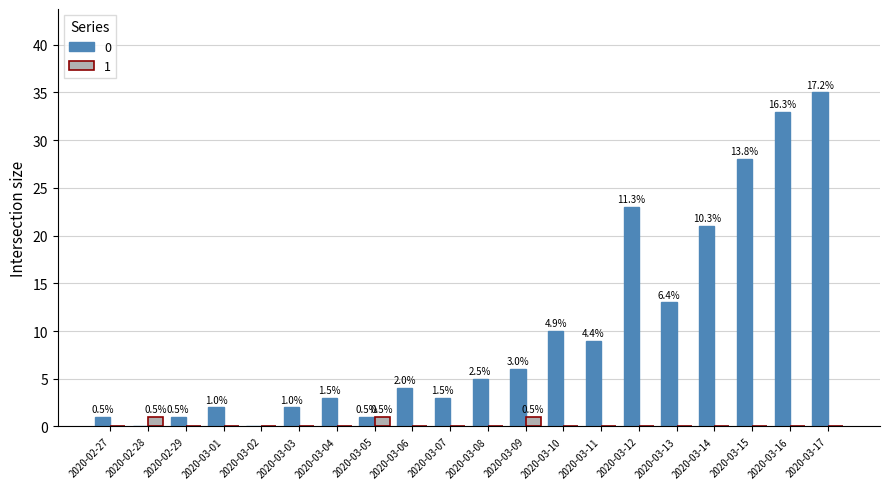

What are all the series names shown in the legend?

0, 1